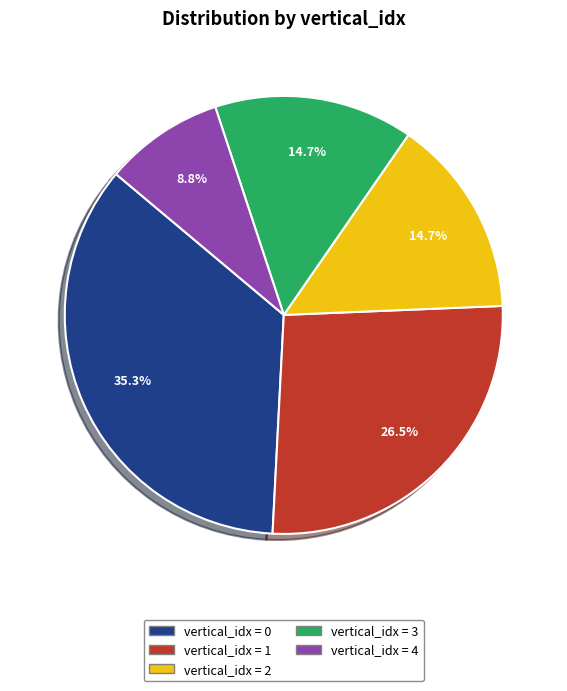

Is there a majority slice in this chart?

No